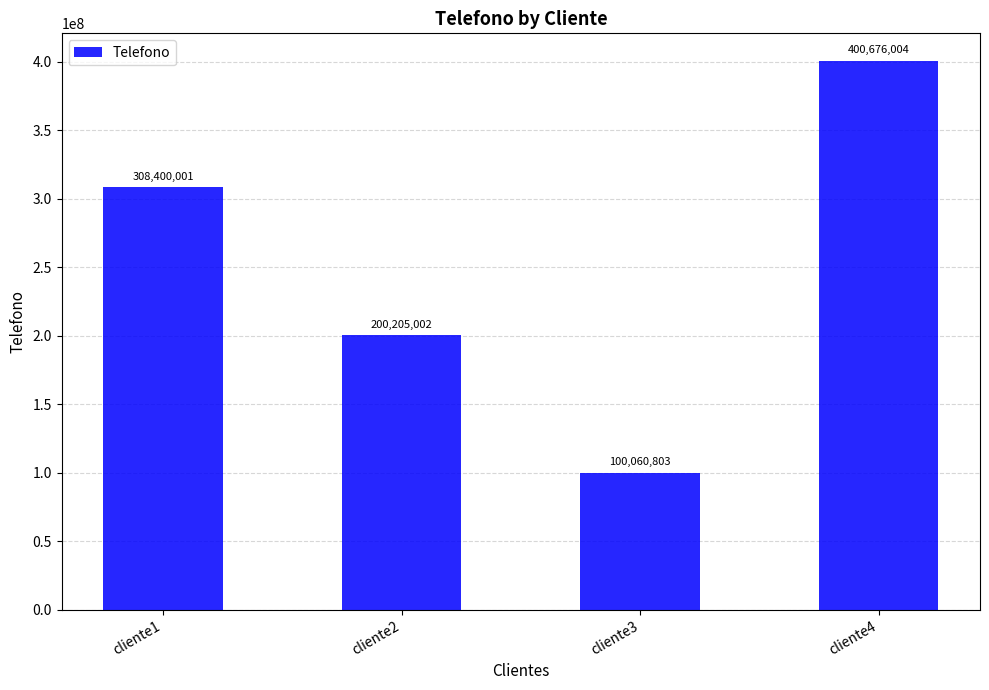

Count the values in the range 200205002 to 400676004.

3